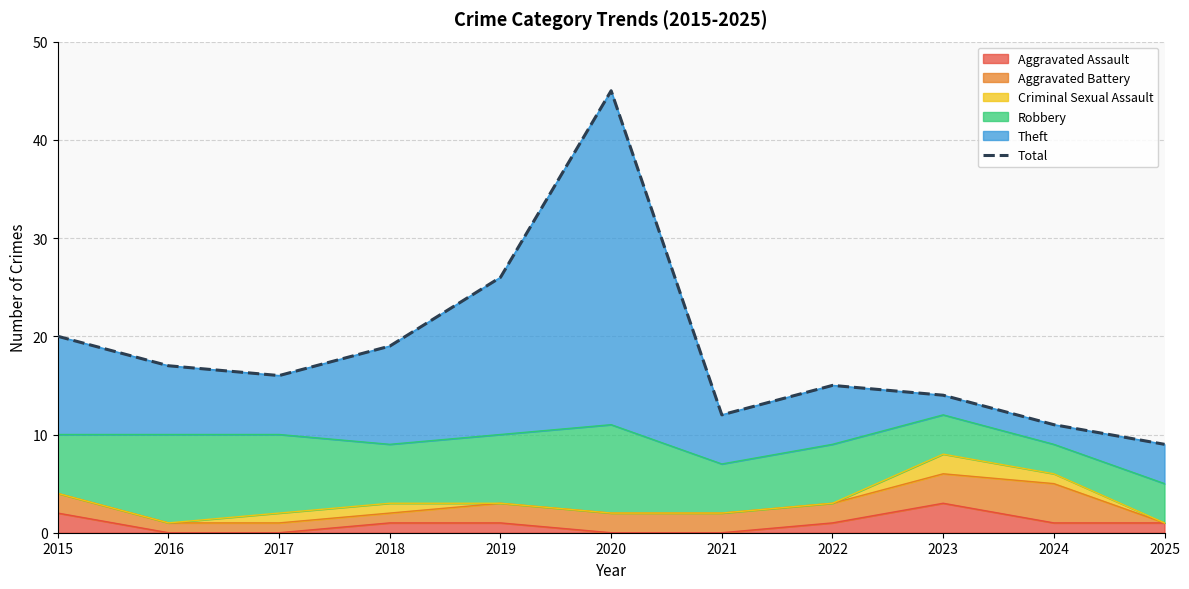

How many values are below 16?

5